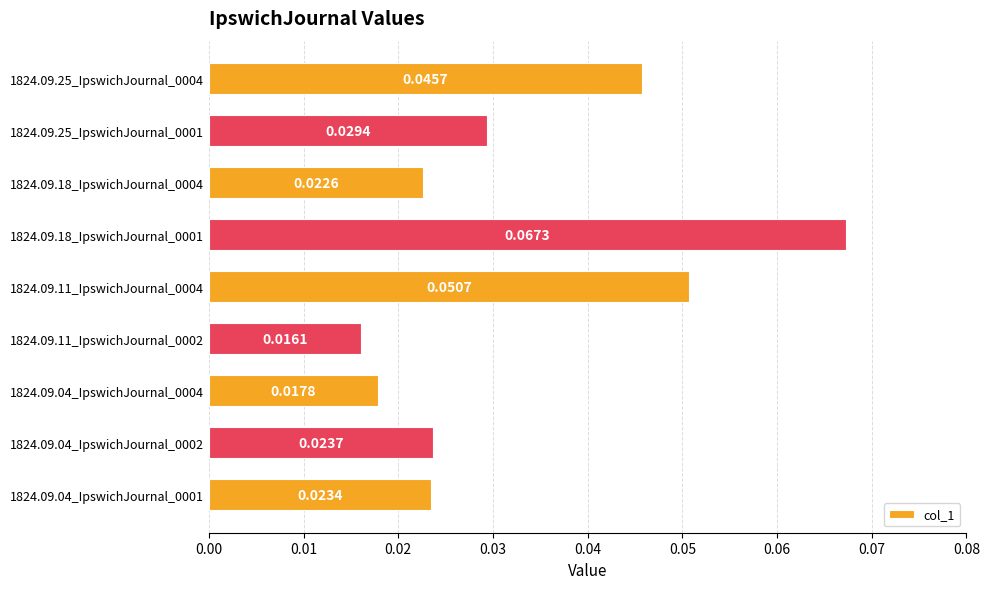

Rank the categories by value from lowest to highest.

1824.09.11_IpswichJournal_0002, 1824.09.04_IpswichJournal_0004, 1824.09.18_IpswichJournal_0004, 1824.09.04_IpswichJournal_0001, 1824.09.04_IpswichJournal_0002, 1824.09.25_IpswichJournal_0001, 1824.09.25_IpswichJournal_0004, 1824.09.11_IpswichJournal_0004, 1824.09.18_IpswichJournal_0001